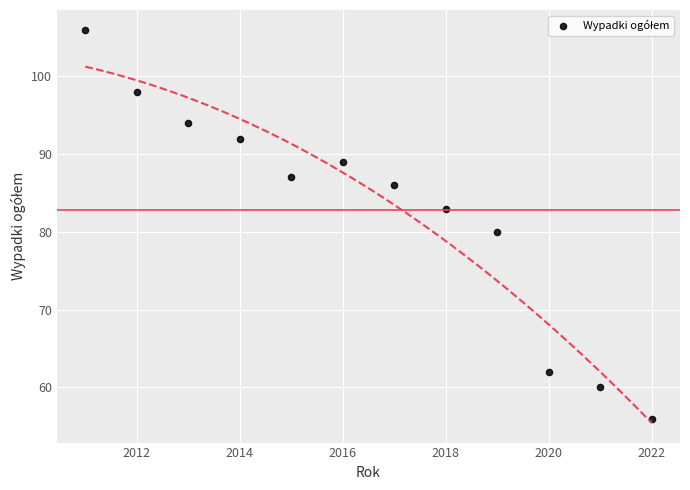

What is the average Y value?

83